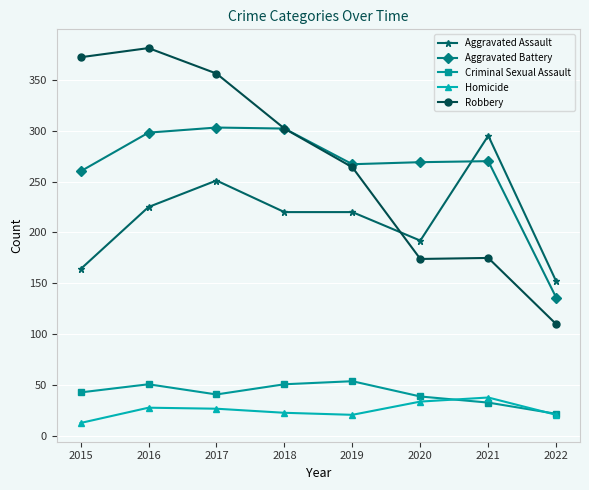

At which label does Aggravated Battery first exceed 270?

2016